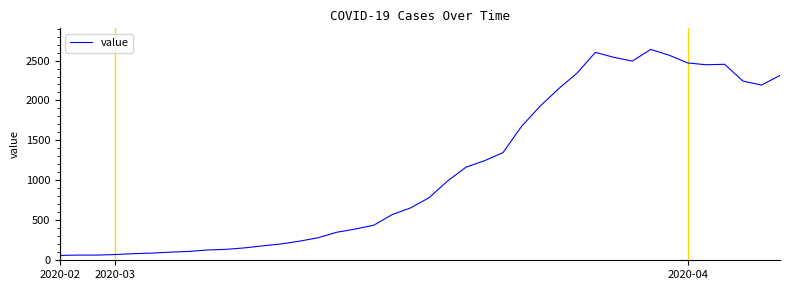

How many lines are shown in the chart?

1